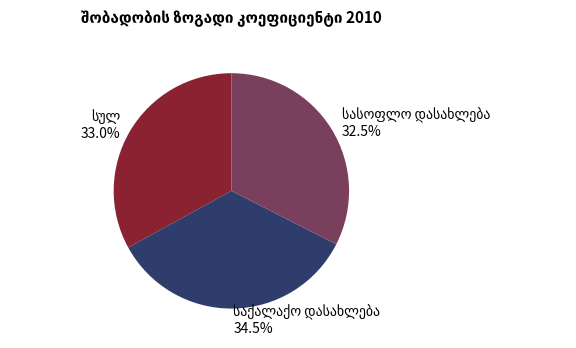

Does any single category account for the majority?

No